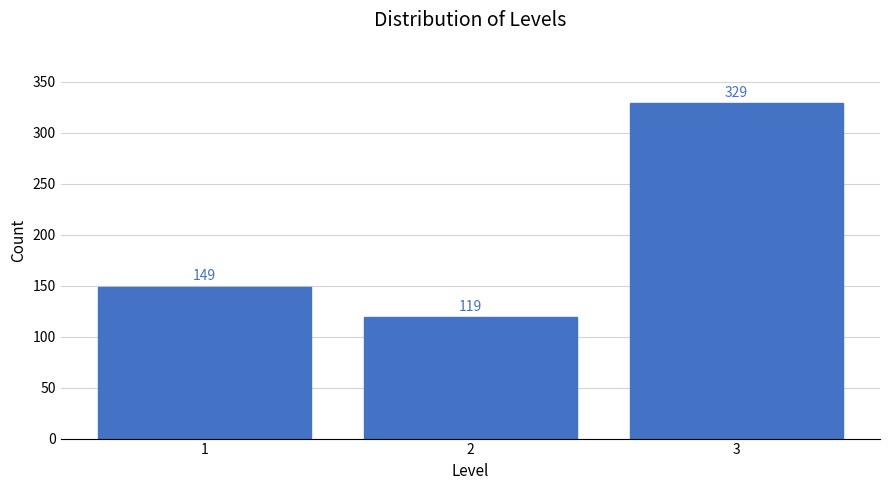

Reading left to right, transcribe all the data shown in this chart.

149	119	329